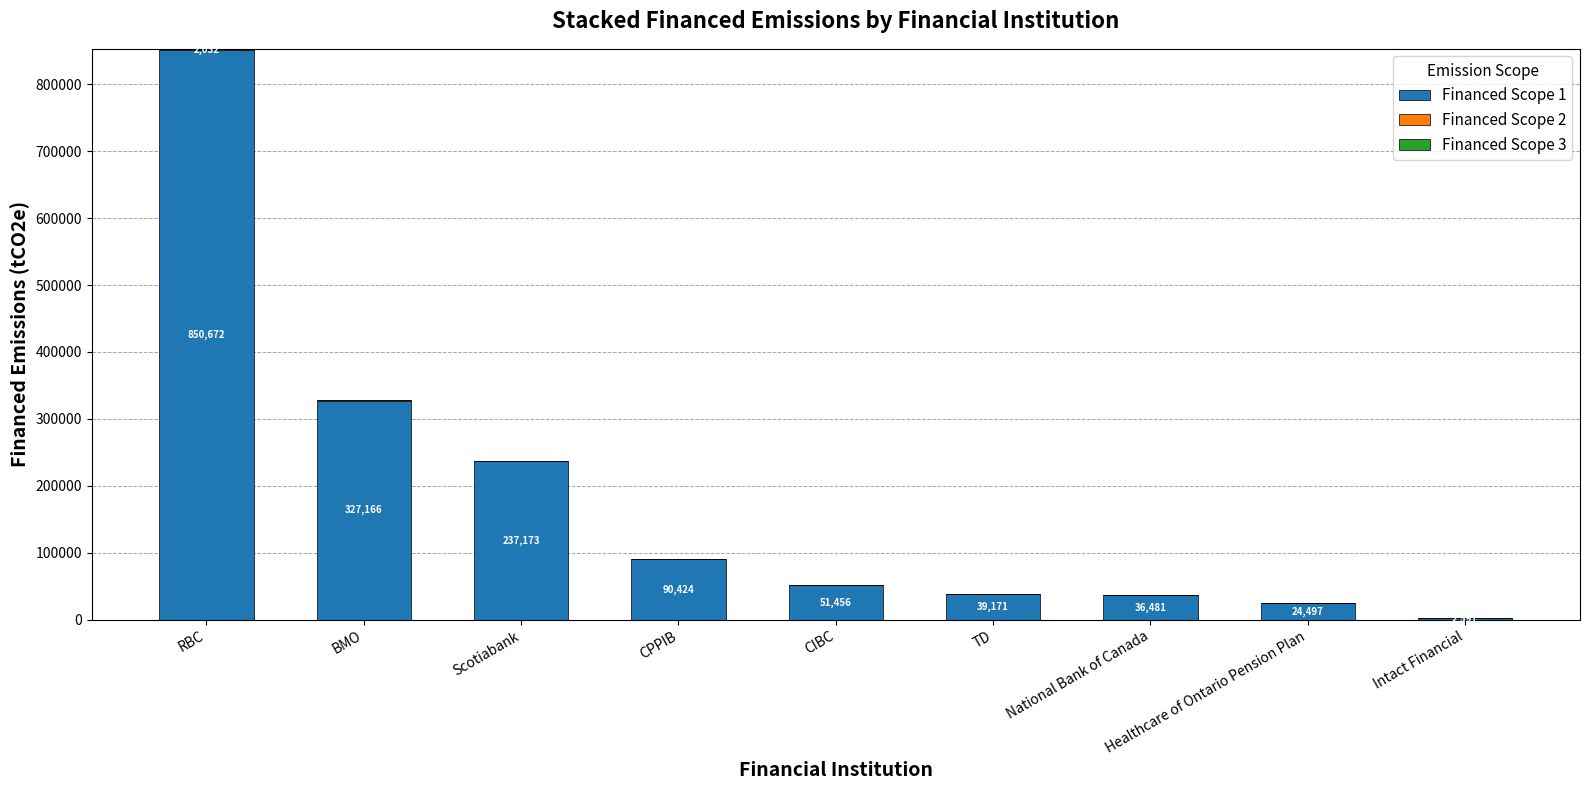

Where is Financed Scope 1 nearest to the value 426634?

BMO